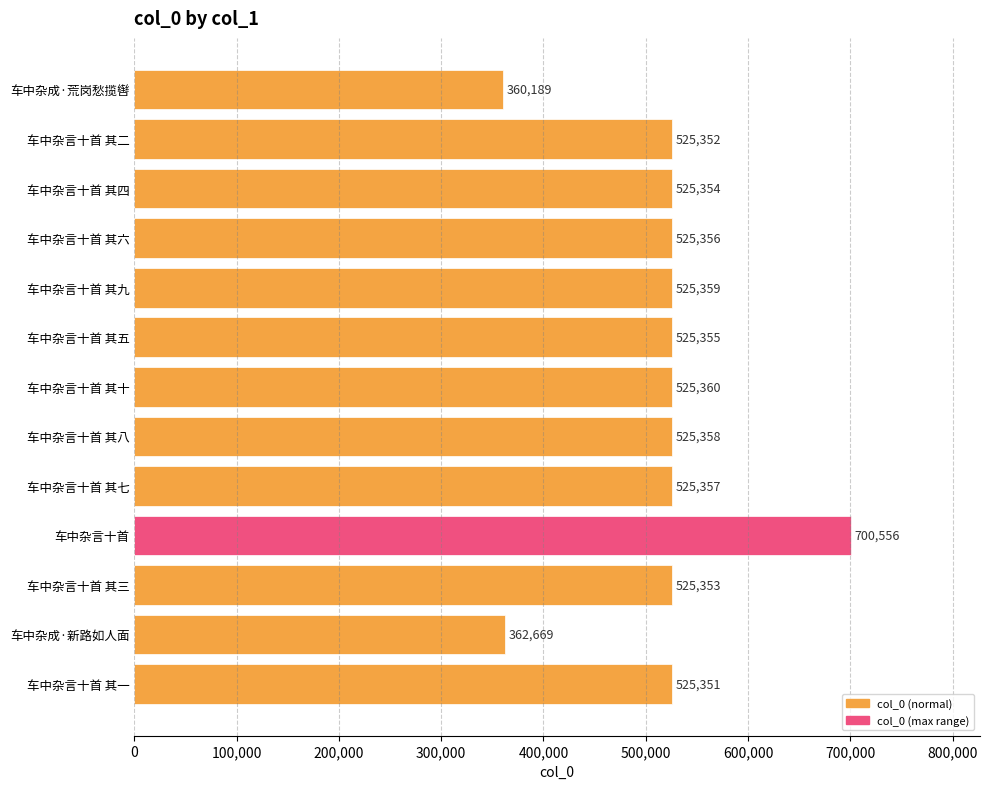

How many categories are shown in the chart?

13